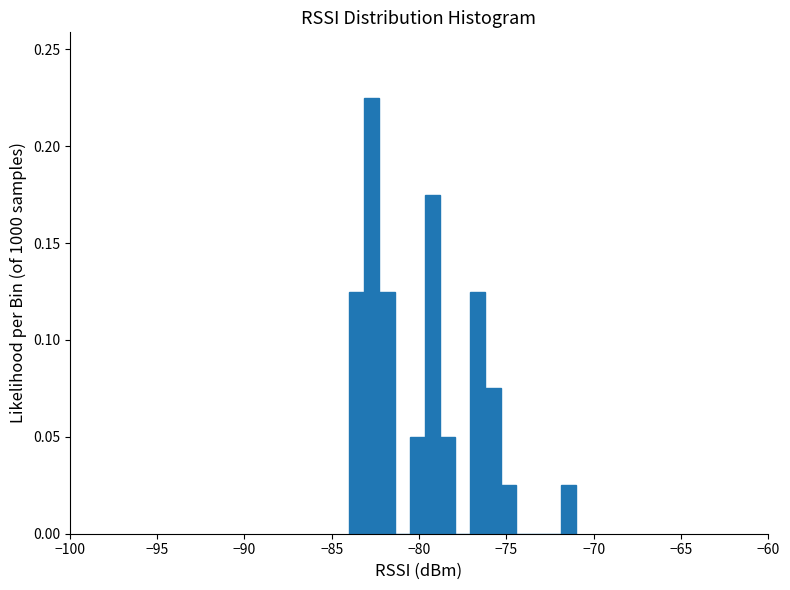

Read against the x-axis, roughly where is the centre of the tallest bar?

-82.5